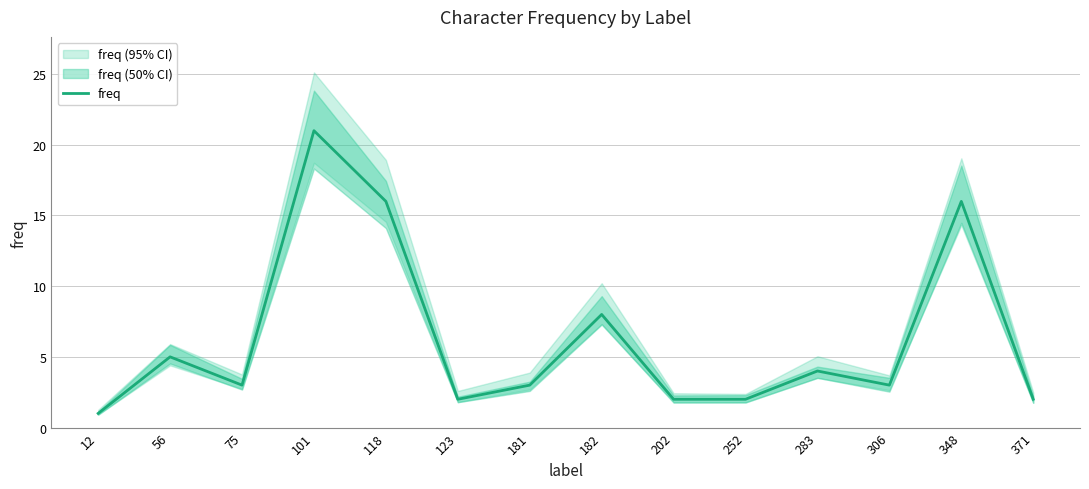

What is the change in value from 118 to 283?

-12